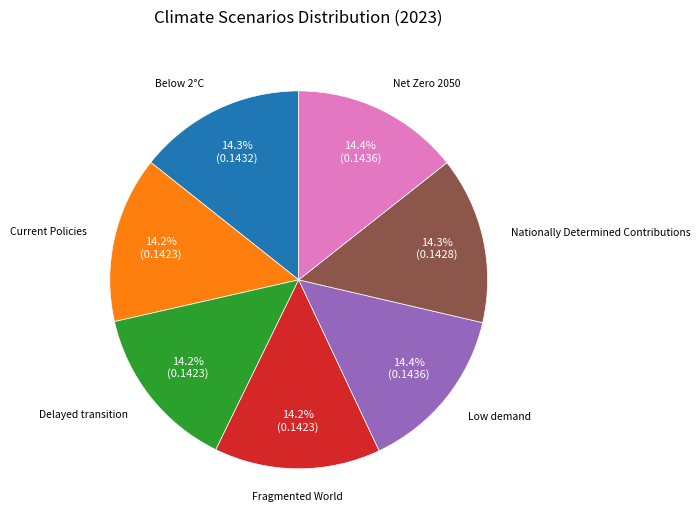

How many slices are in this pie chart?

7